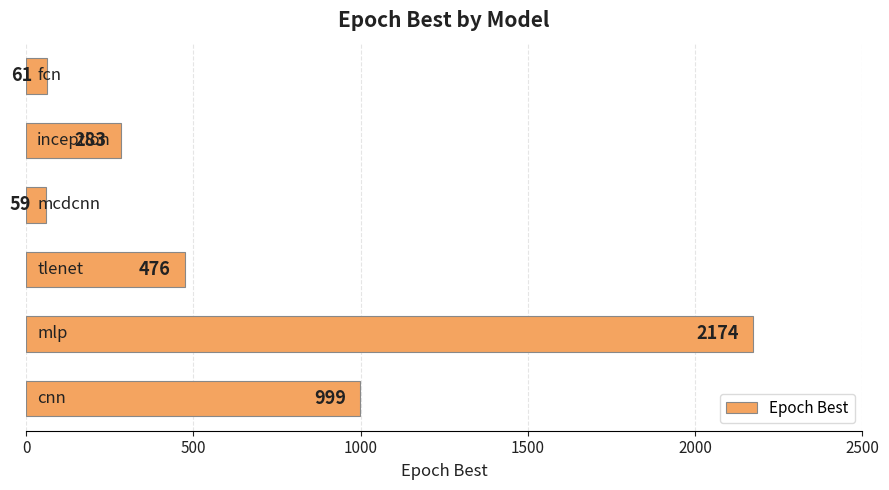

What is the difference between the second highest and second lowest values?

938